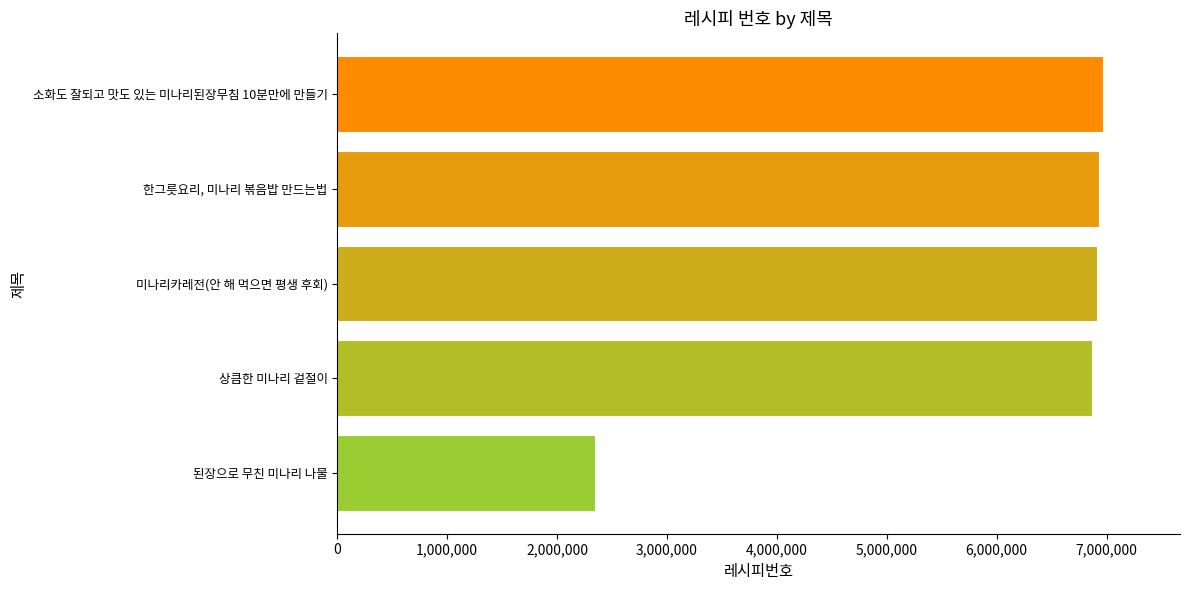

Does the chart contain stacked bars?

No